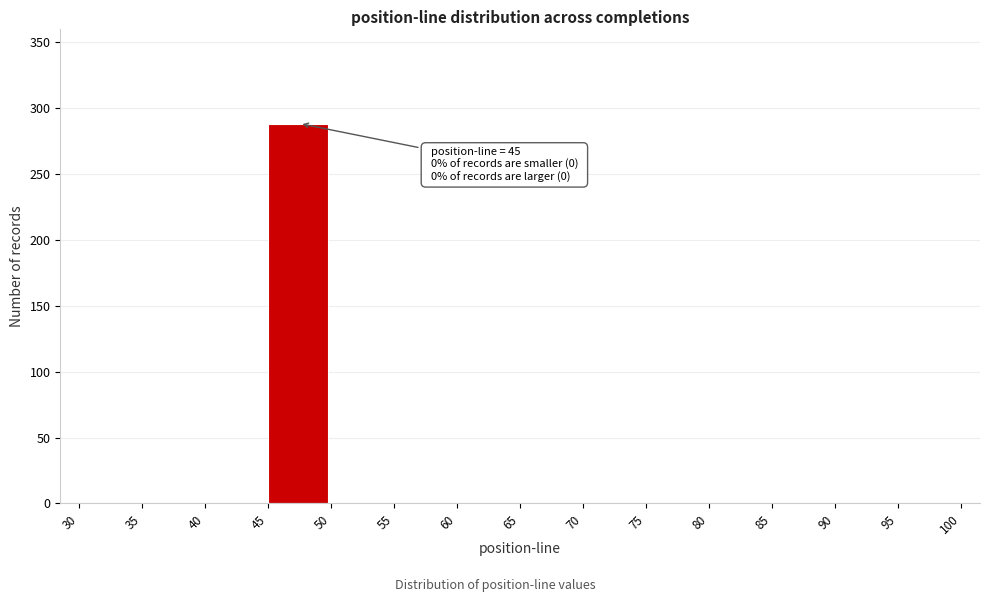

Which range on the x-axis has the tallest bar?

45 to 50